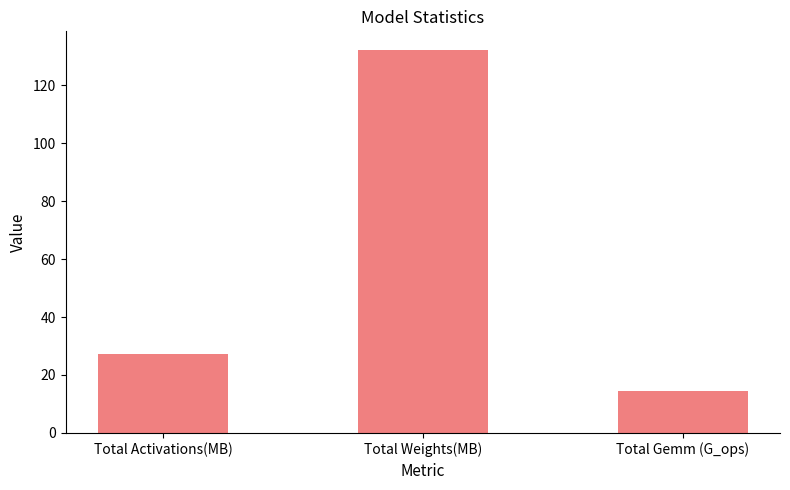

Where is the data nearest to the value 73?

Total Activations(MB)